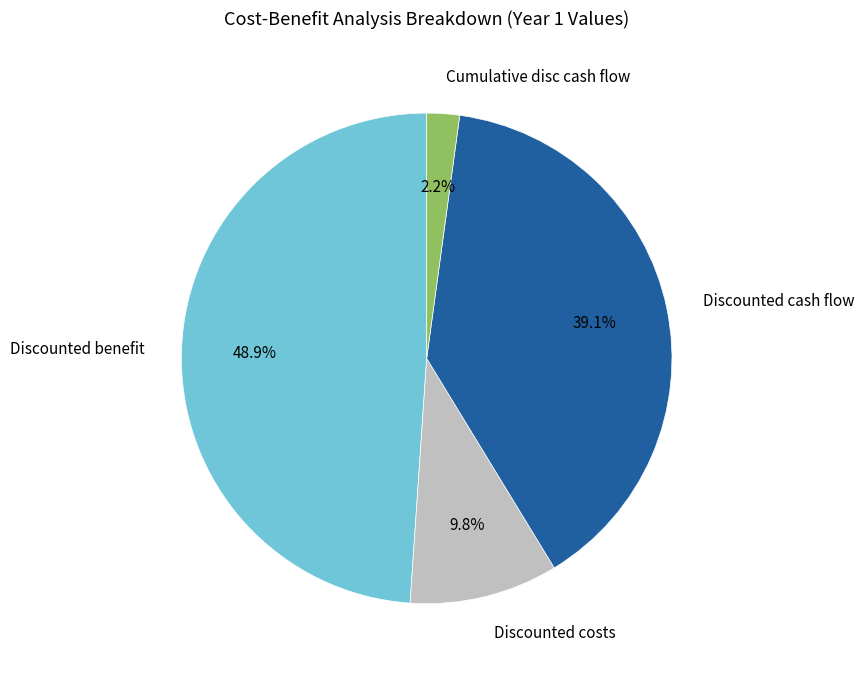

To the nearest percent, what is the combined percentage of Discounted costs and Discounted benefit?

59%